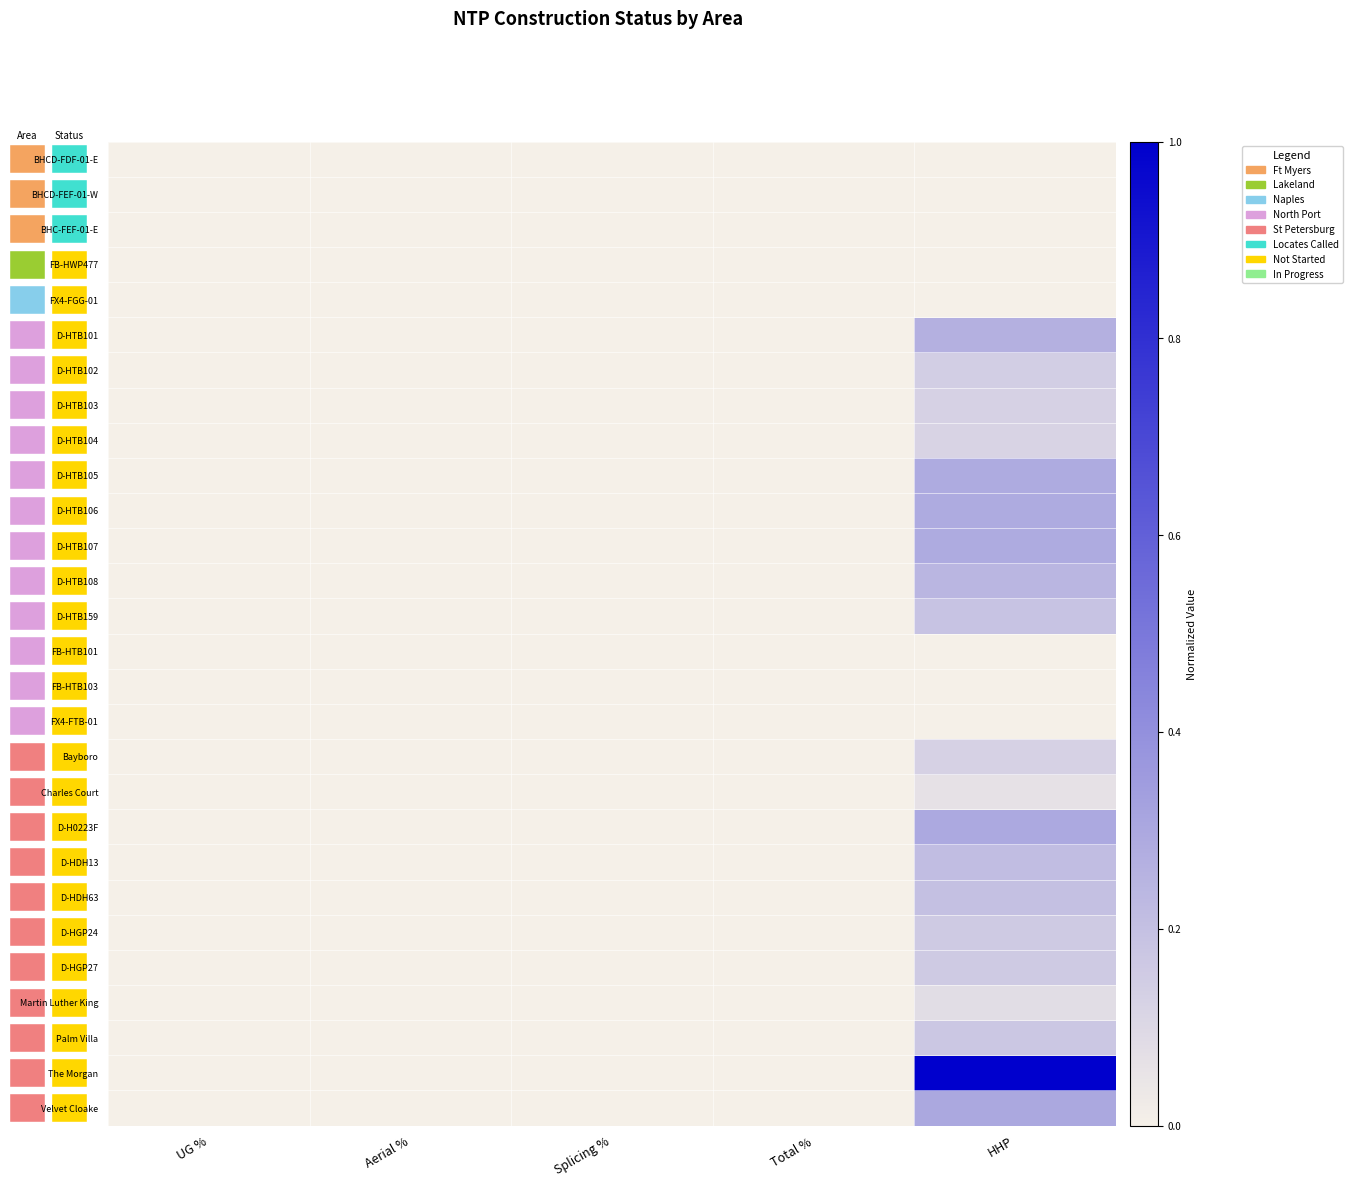

Reading left to right, transcribe all the data shown in this chart.

BHCD-FDF-01-E: UG %=0.0	Aerial %=0.0	Splicing %=0.0	Total %=0.0	HHP=0.0
BHCD-FEF-01-W: UG %=0.0	Aerial %=0.0	Splicing %=0.0	Total %=0.0	HHP=0.0
BHC-FEF-01-E: UG %=0.0	Aerial %=0.0	Splicing %=0.0	Total %=0.0	HHP=0.0
FB-HWP477: UG %=0.0	Aerial %=0.0	Splicing %=0.0	Total %=0.0	HHP=0.0
FX4-FGG-01: UG %=0.0	Aerial %=0.0	Splicing %=0.0	Total %=0.0	HHP=0.0
D-HTB101: UG %=0.0	Aerial %=0.0	Splicing %=0.0	Total %=0.0	HHP=0.3
D-HTB102: UG %=0.0	Aerial %=0.0	Splicing %=0.0	Total %=0.0	HHP=0.1
D-HTB103: UG %=0.0	Aerial %=0.0	Splicing %=0.0	Total %=0.0	HHP=0.1
D-HTB104: UG %=0.0	Aerial %=0.0	Splicing %=0.0	Total %=0.0	HHP=0.1
D-HTB105: UG %=0.0	Aerial %=0.0	Splicing %=0.0	Total %=0.0	HHP=0.3
D-HTB106: UG %=0.0	Aerial %=0.0	Splicing %=0.0	Total %=0.0	HHP=0.3
D-HTB107: UG %=0.0	Aerial %=0.0	Splicing %=0.0	Total %=0.0	HHP=0.3
D-HTB108: UG %=0.0	Aerial %=0.0	Splicing %=0.0	Total %=0.0	HHP=0.2
D-HTB159: UG %=0.0	Aerial %=0.0	Splicing %=0.0	Total %=0.0	HHP=0.2
FB-HTB101: UG %=0.0	Aerial %=0.0	Splicing %=0.0	Total %=0.0	HHP=0.0
FB-HTB103: UG %=0.0	Aerial %=0.0	Splicing %=0.0	Total %=0.0	HHP=0.0
FX4-FTB-01: UG %=0.0	Aerial %=0.0	Splicing %=0.0	Total %=0.0	HHP=0.0
Bayboro: UG %=0.0	Aerial %=0.0	Splicing %=0.0	Total %=0.0	HHP=0.1
Charles Court: UG %=0.0	Aerial %=0.0	Splicing %=0.0	Total %=0.0	HHP=0.1
D-H0223F: UG %=0.0	Aerial %=0.0	Splicing %=0.0	Total %=0.0	HHP=0.3
D-HDH13: UG %=0.0	Aerial %=0.0	Splicing %=0.0	Total %=0.0	HHP=0.2
D-HDH63: UG %=0.0	Aerial %=0.0	Splicing %=0.0	Total %=0.0	HHP=0.2
D-HGP24: UG %=0.0	Aerial %=0.0	Splicing %=0.0	Total %=0.0	HHP=0.2
D-HGP27: UG %=0.0	Aerial %=0.0	Splicing %=0.0	Total %=0.0	HHP=0.2
Martin Luther King: UG %=0.0	Aerial %=0.0	Splicing %=0.0	Total %=0.0	HHP=0.1
Palm Villa: UG %=0.0	Aerial %=0.0	Splicing %=0.0	Total %=0.0	HHP=0.2
The Morgan: UG %=0.0	Aerial %=0.0	Splicing %=0.0	Total %=0.0	HHP=1.0
Velvet Cloake: UG %=0.0	Aerial %=0.0	Splicing %=0.0	Total %=0.0	HHP=0.3